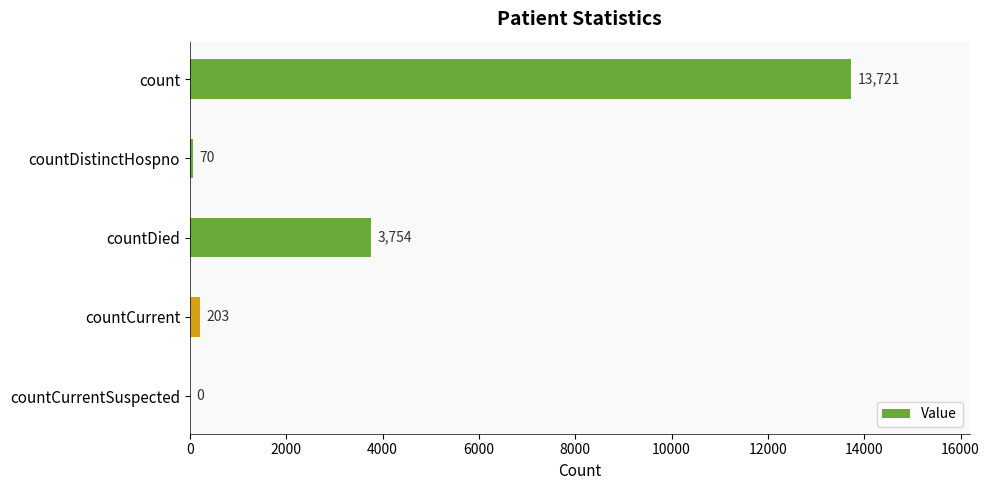

Reading bottom to top, what are all the values shown in this chart?

countCurrentSuspected=0	countCurrent=203	countDied=3754	countDistinctHospno=70	count=13721